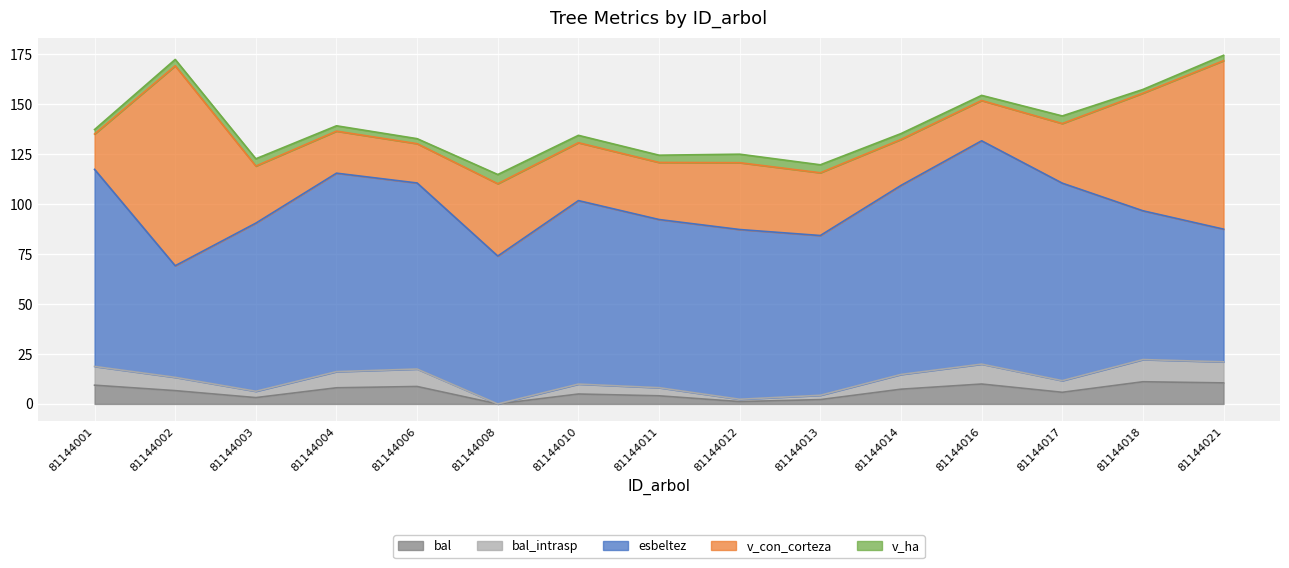

True or false: esbeltez and bal_intrasp intersect in this chart.

False